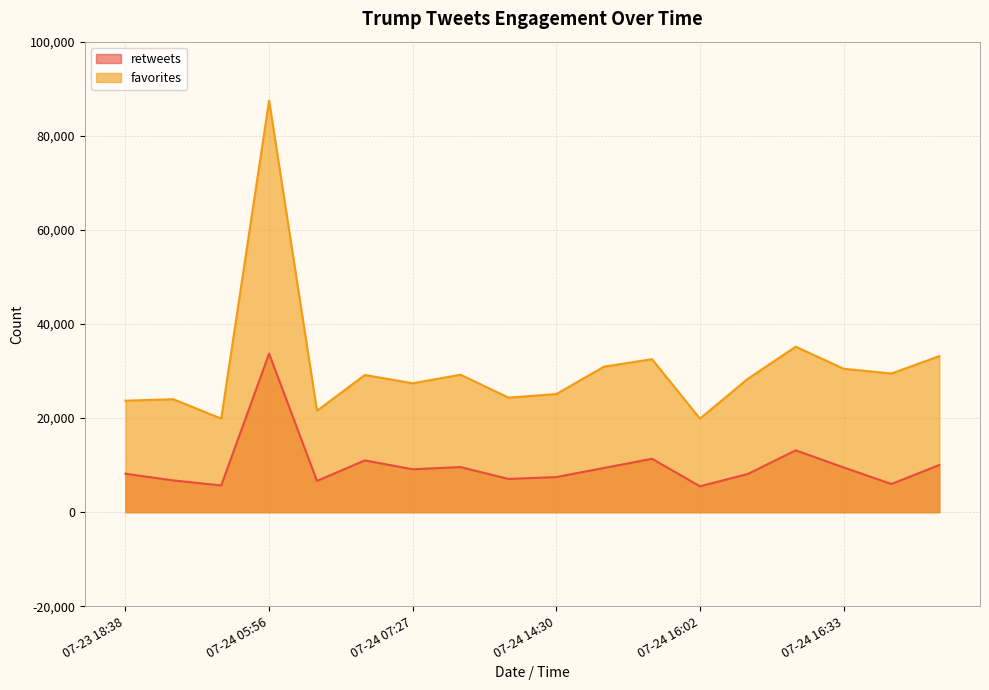

How many lines are shown in the chart?

2